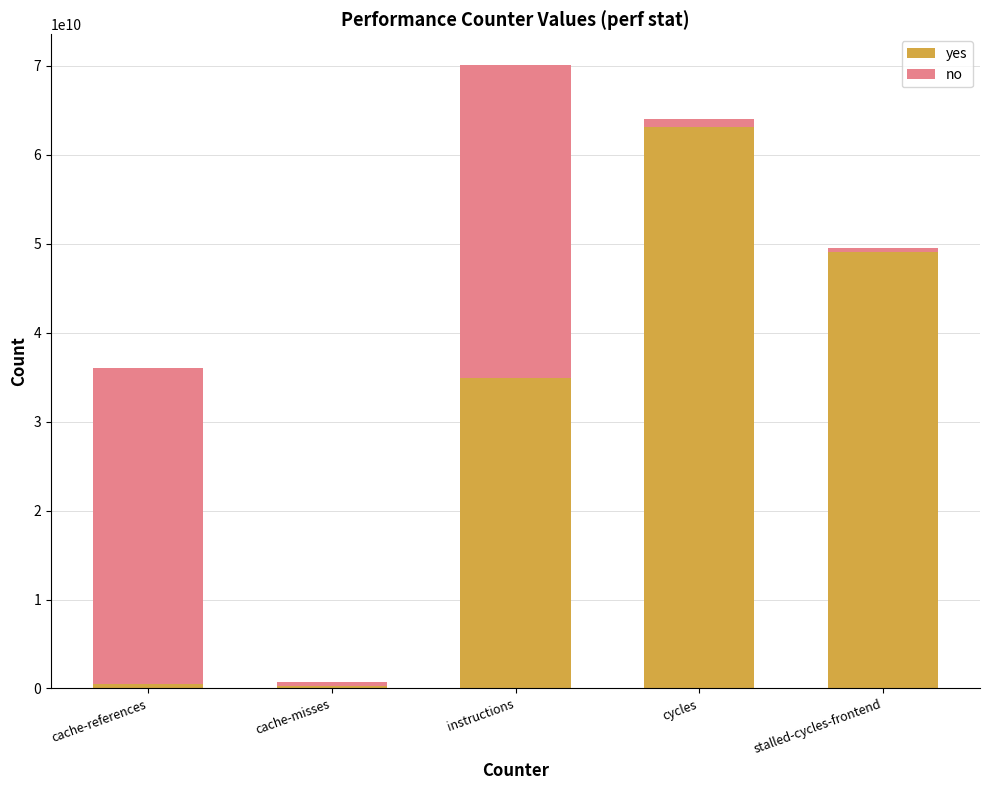

Where is yes nearest to the value 31683040311?

instructions